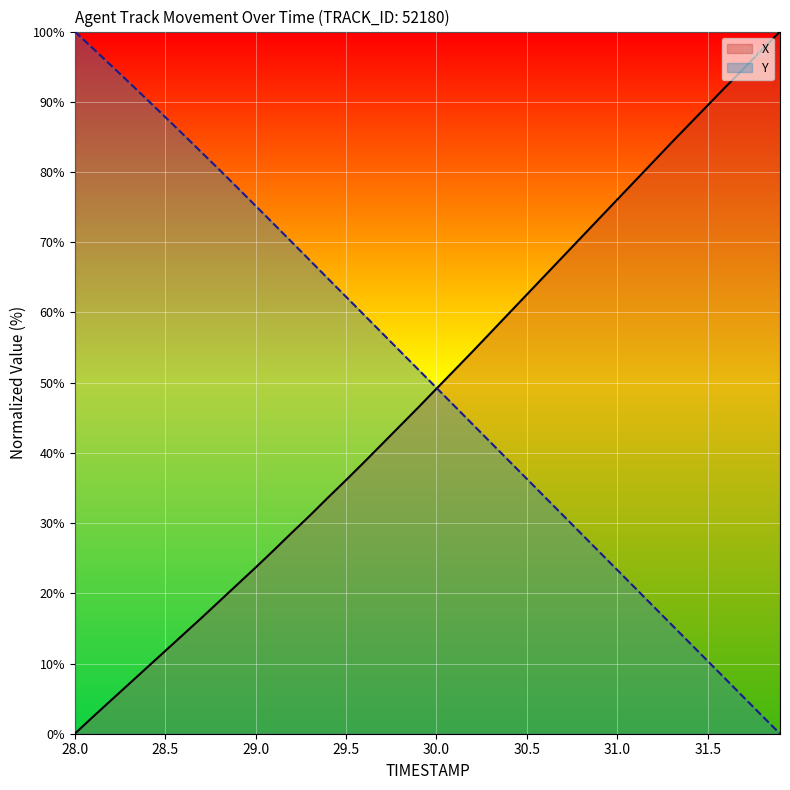

How many lines are shown in the chart?

2